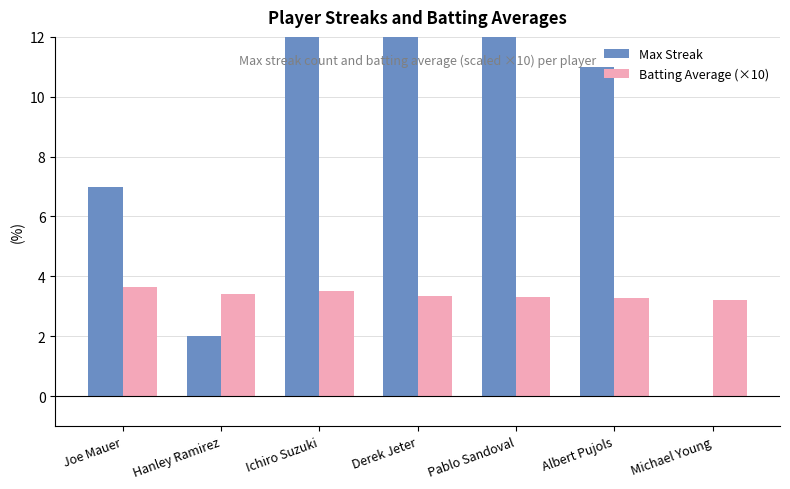

The Max Streak series shows 26.9 at Ichiro Suzuki. True or false?

False